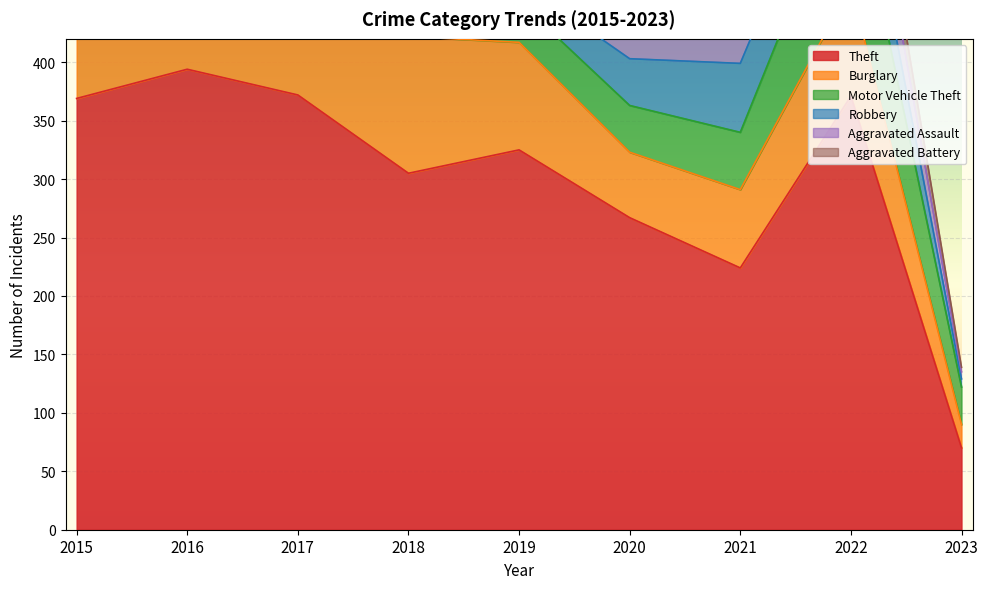

List the labels in order of Aggravated Battery value, smallest first.

2023, 2015, 2021, 2017, 2020, 2022, 2018, 2016, 2019